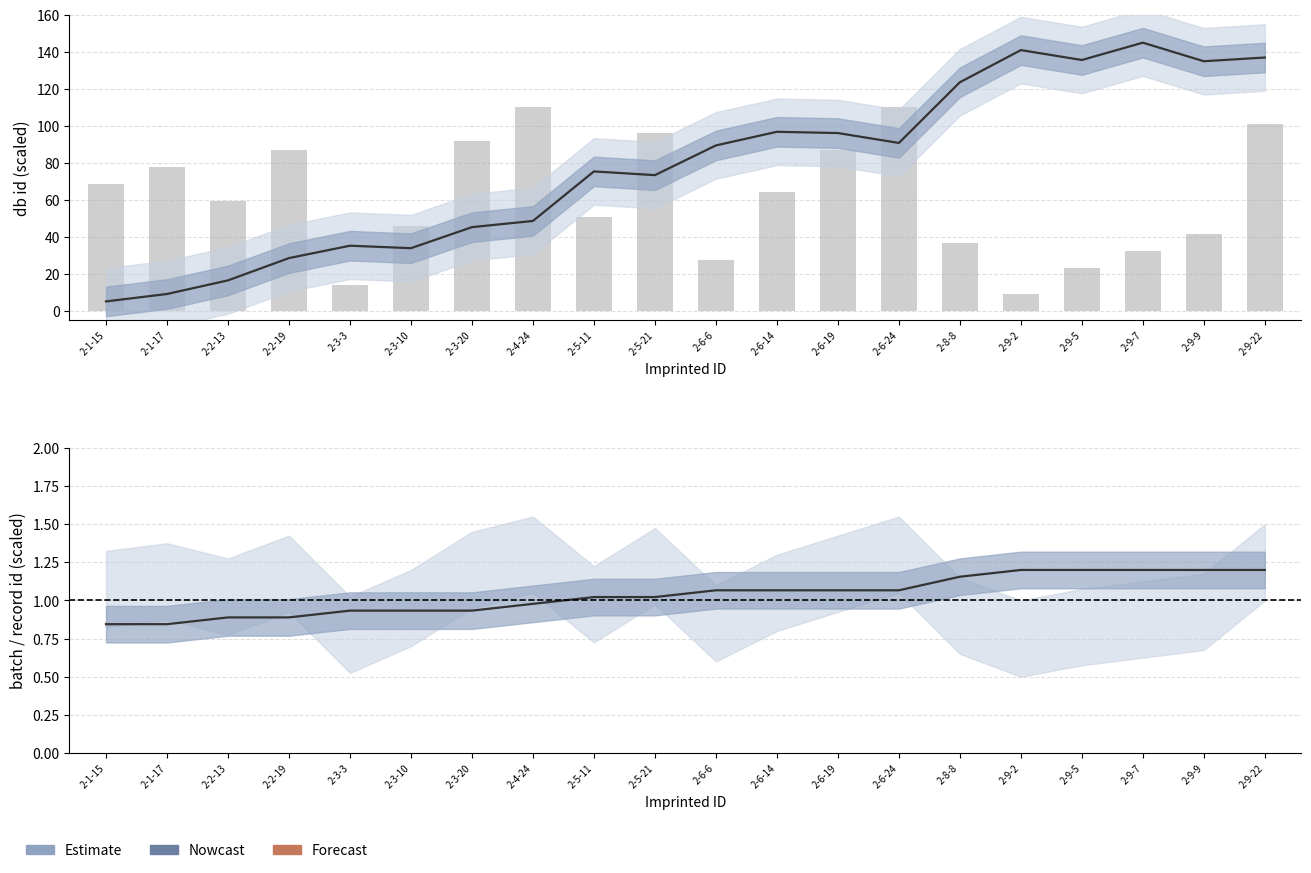

Between 2-5-21 and 2-3-3, which is larger?

2-5-21